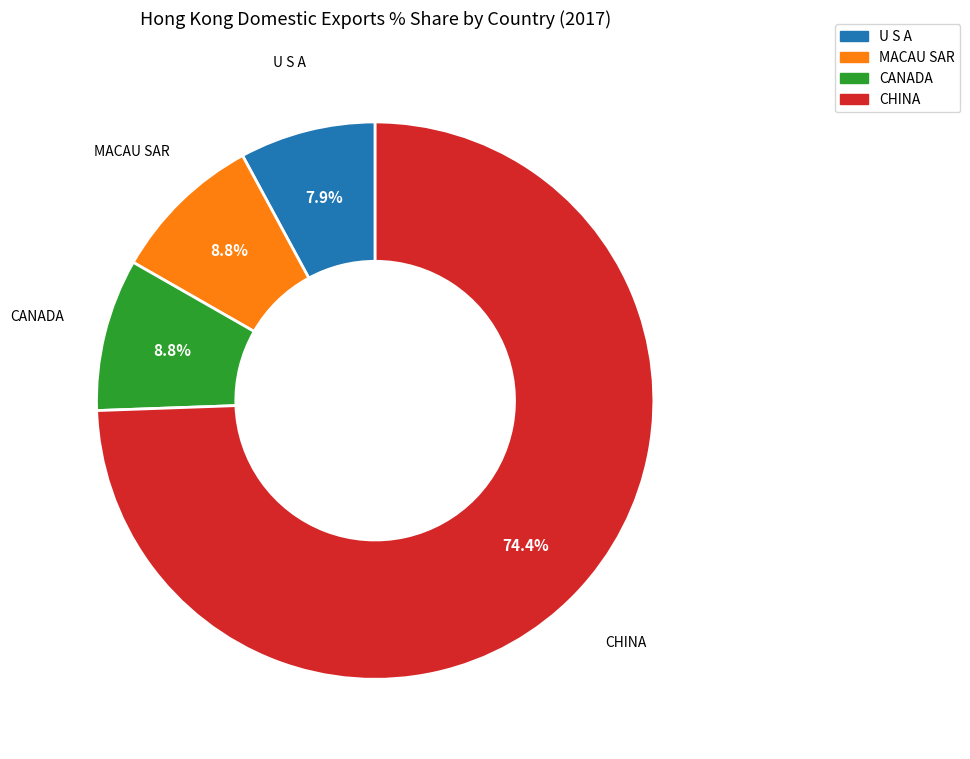

Is there a majority slice in this chart?

Yes